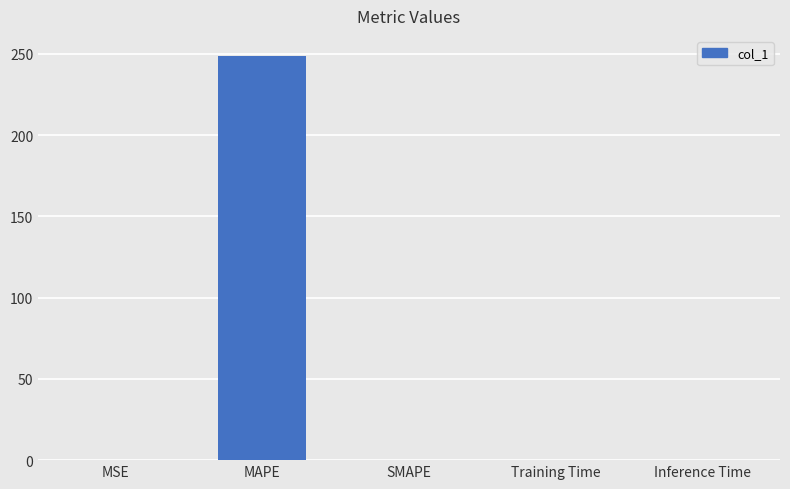

Which has a higher value, MAPE or Inference Time?

MAPE